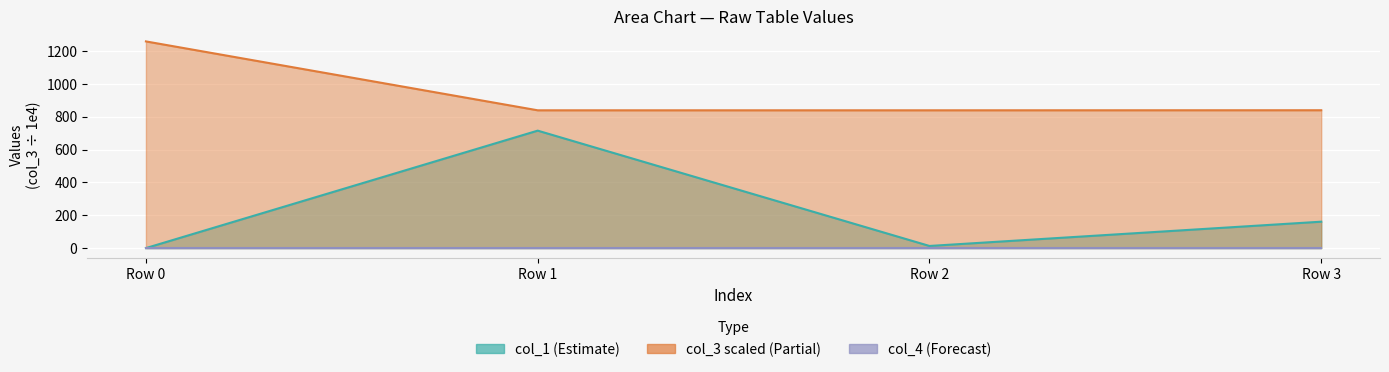

Which series has the widest spread of values?

col_1